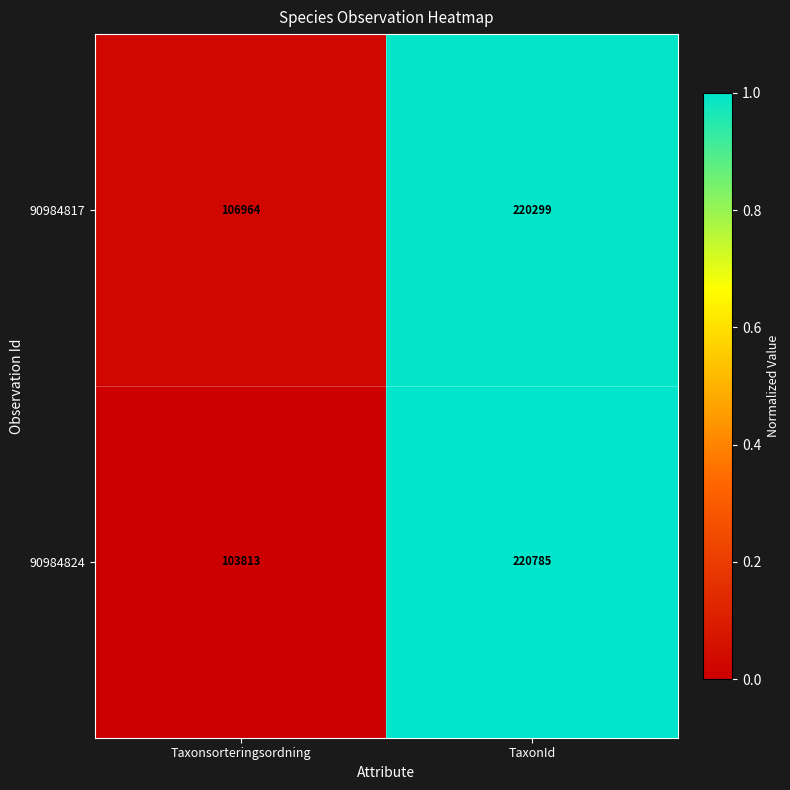

Is it true that 90984824 equals 103813 at Taxonsorteringsordning?

True